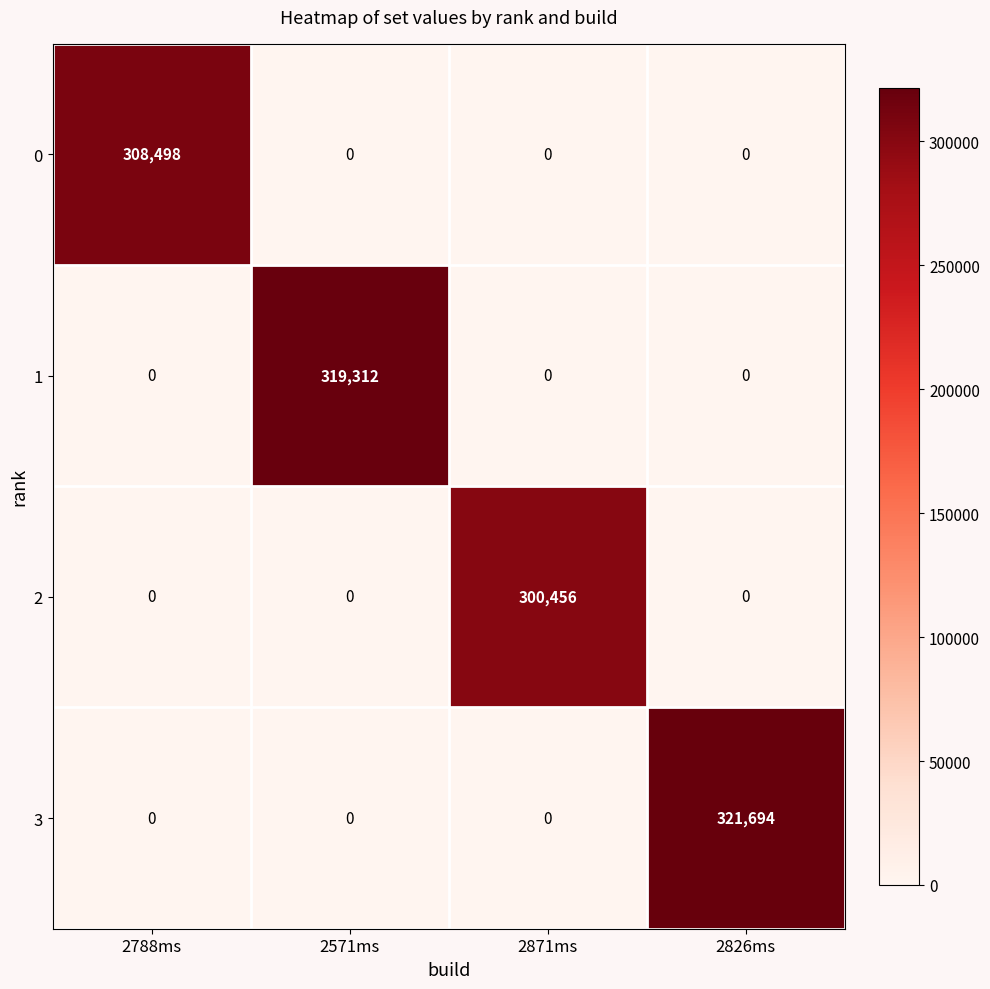

How many values in 0 are above zero?

1